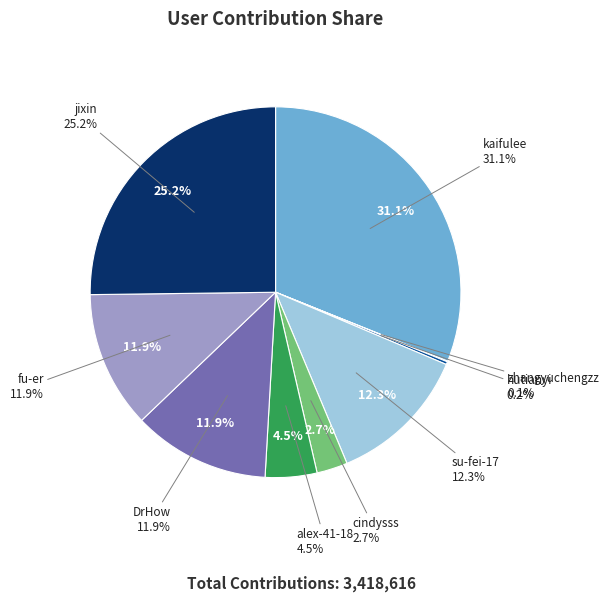

To the nearest percent, what portion does su-fei-17 represent?

12%